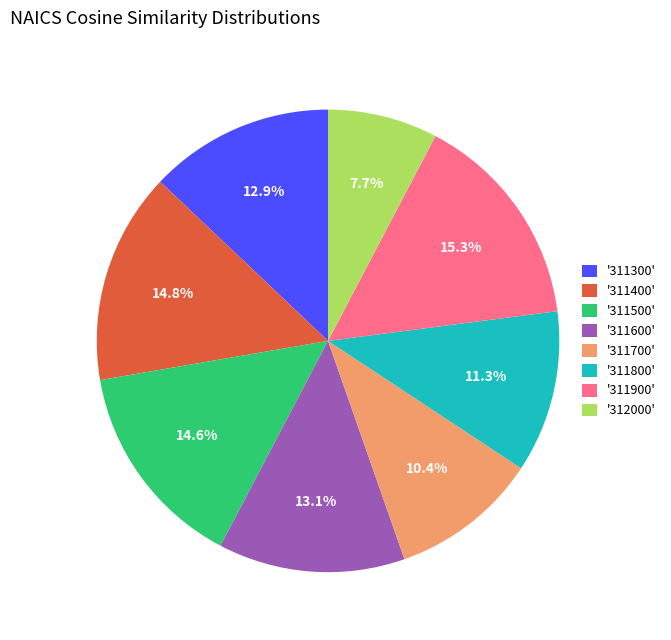

Is '311500' the majority of the pie?

No